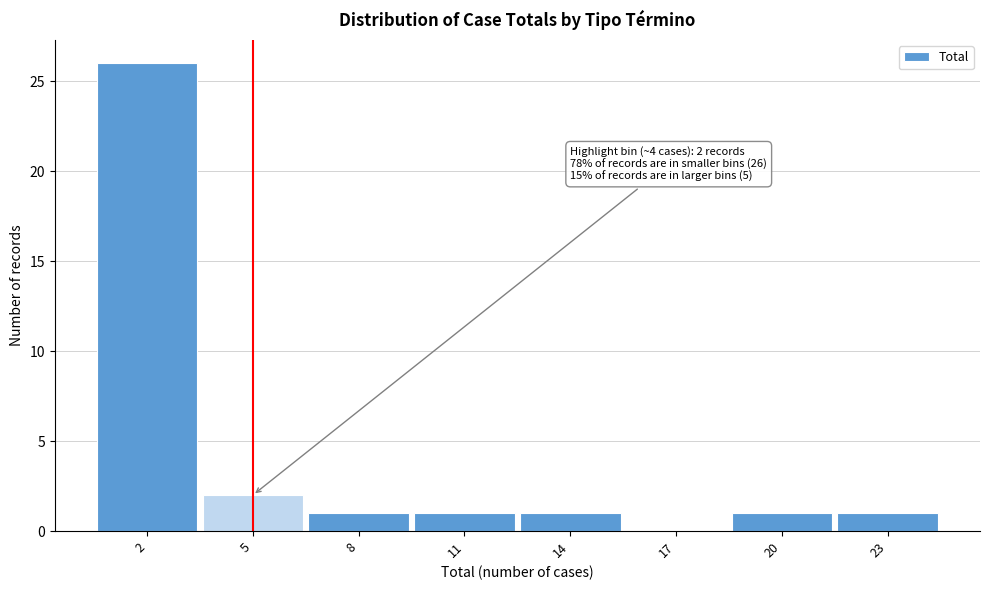

Over which range of the x-axis is the bar tallest?

0.5 to 3.5